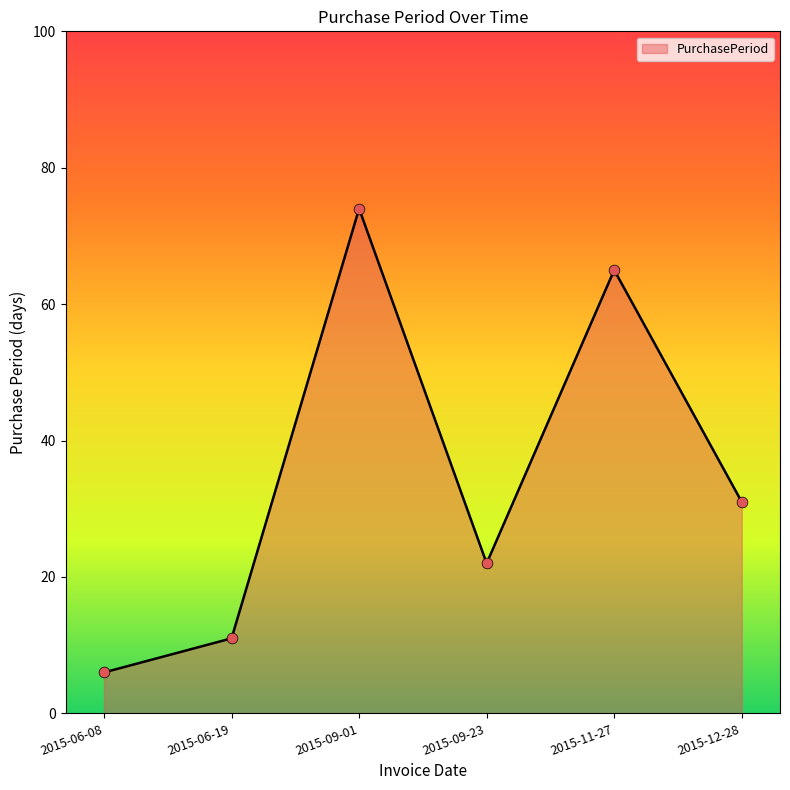

What is the change in value from 2015-09-01 to 2015-12-28?

-43